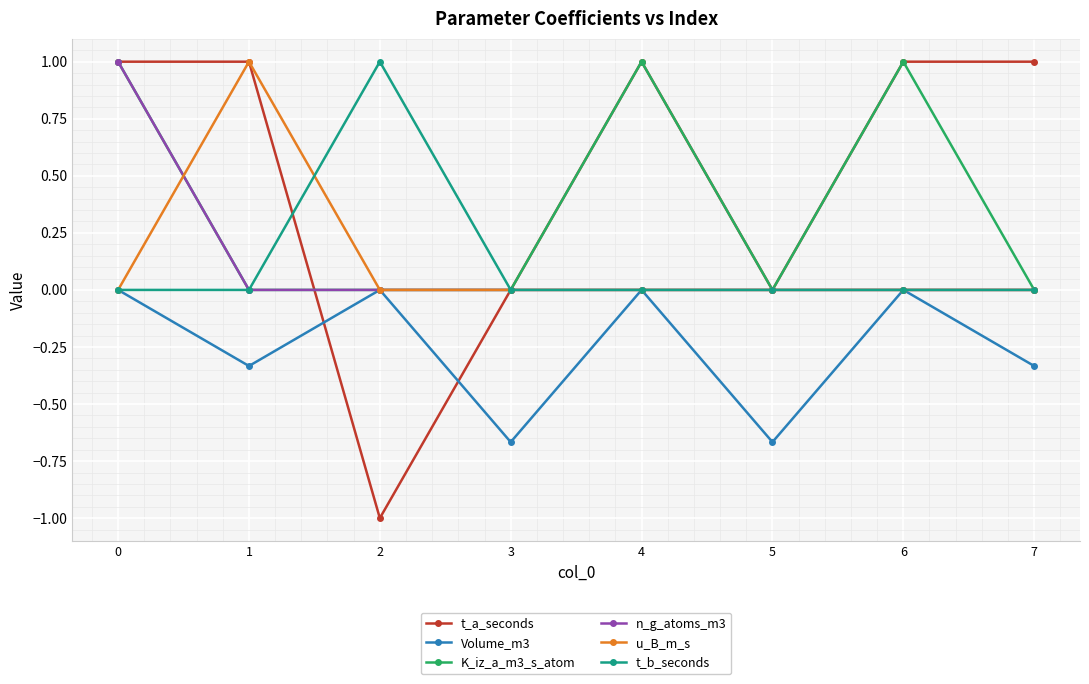

Which series changed the most between 2 and 4?

t_a_seconds